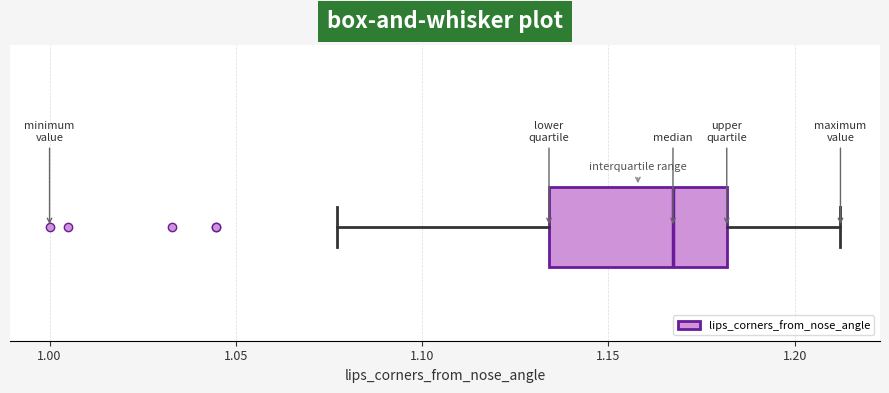

Transcribe this box plot: give where the median line is, the range the box spans, and where the two whiskers end, as read against the x-axis. The values are not printed on the chart, so give them approximately, as read against the axis.

median 1.165, box 1.135 to 1.180, whiskers 1.075 to 1.210